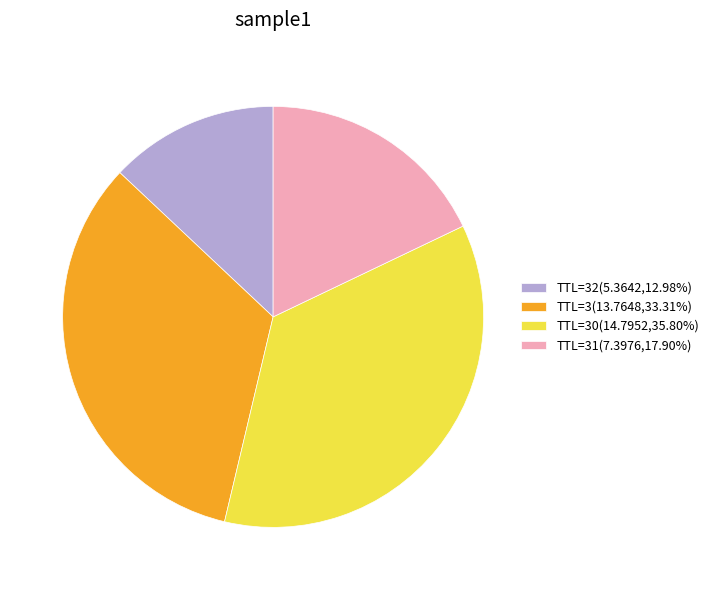

Count the number of slices in the pie.

4